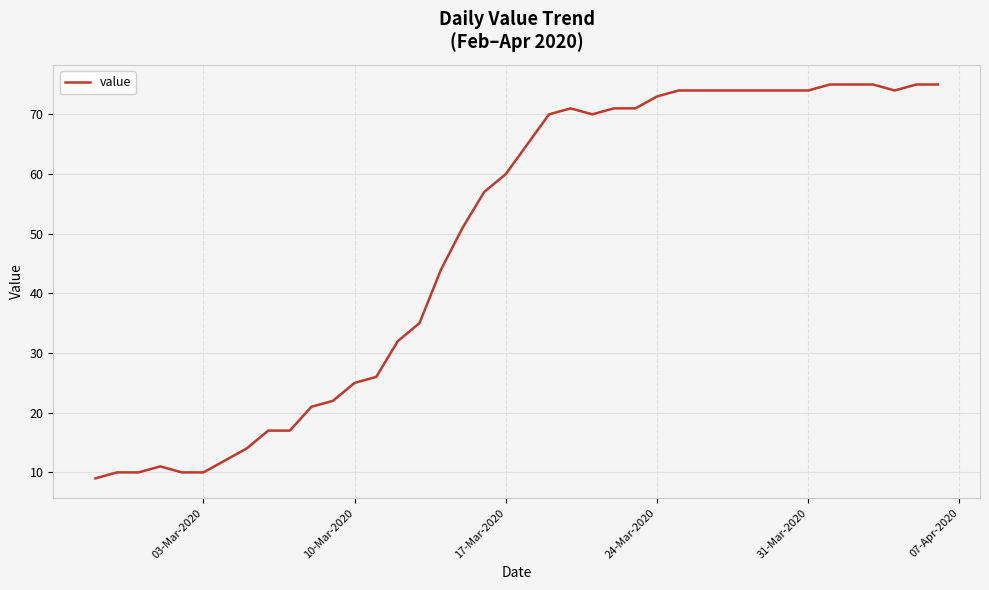

What is the difference between the maximum and minimum values?

66